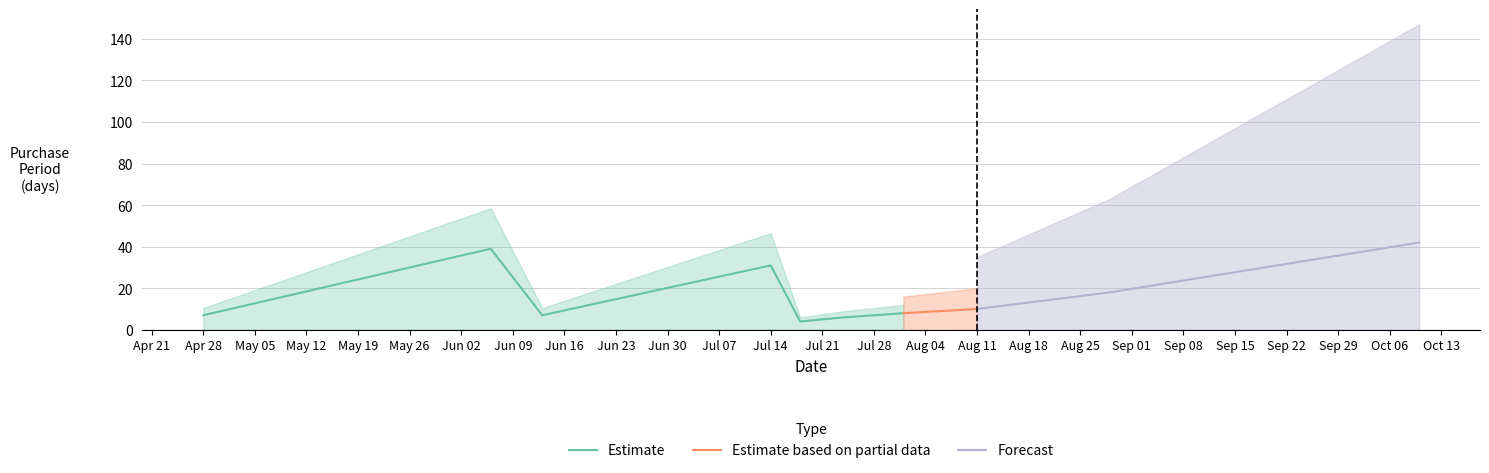

What is the label of the 9th point from the right?

2017-06-06